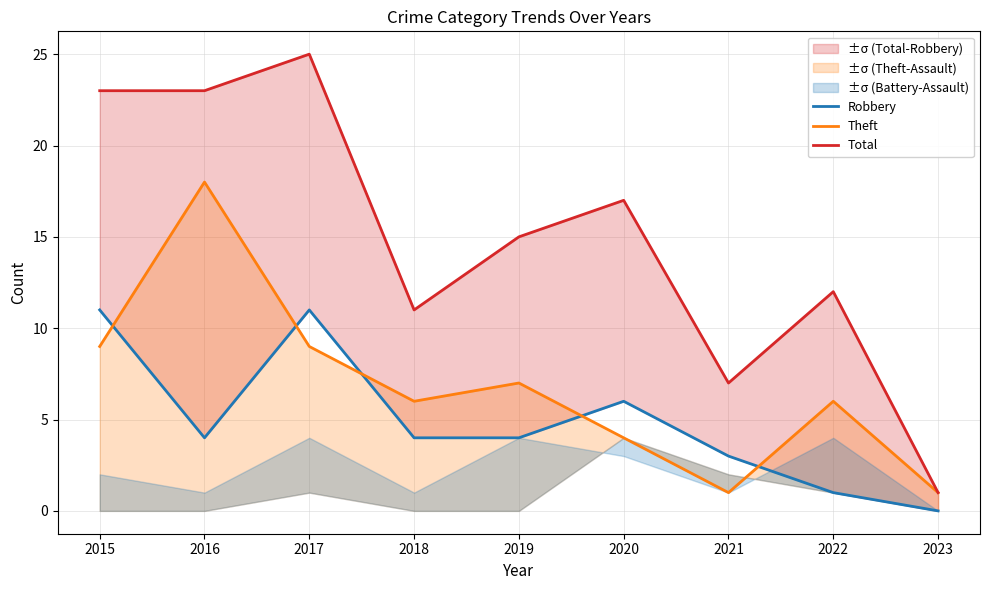

Rank the series by their maximum value, from highest to lowest.

Total, Theft, Robbery